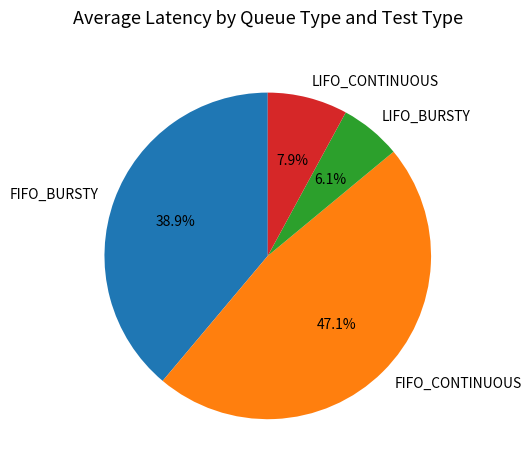

What portion of the pie excludes LIFO_CONTINUOUS?

92.1%